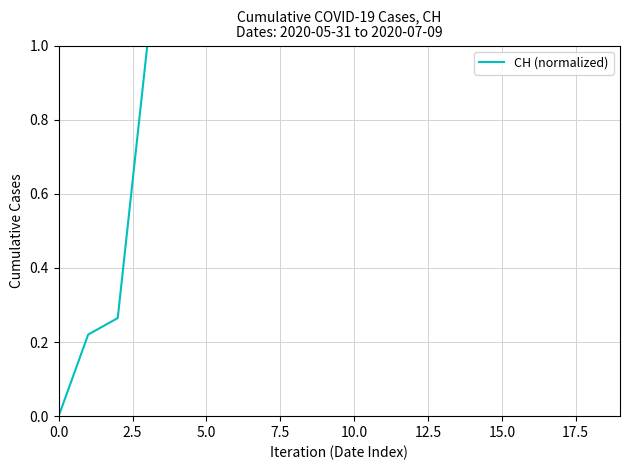

What is the maximum value shown in the chart?

1.0